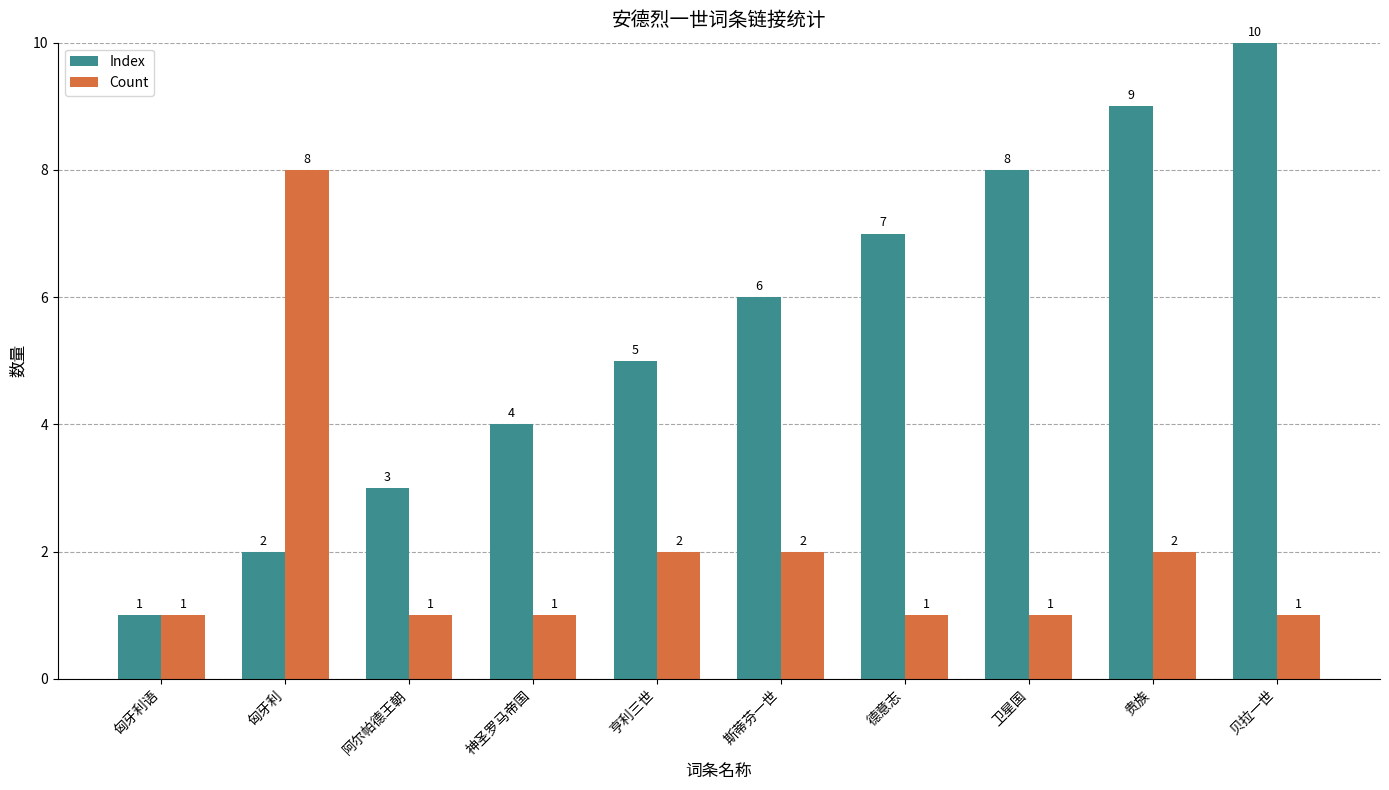

What is the greatest value displayed?

10